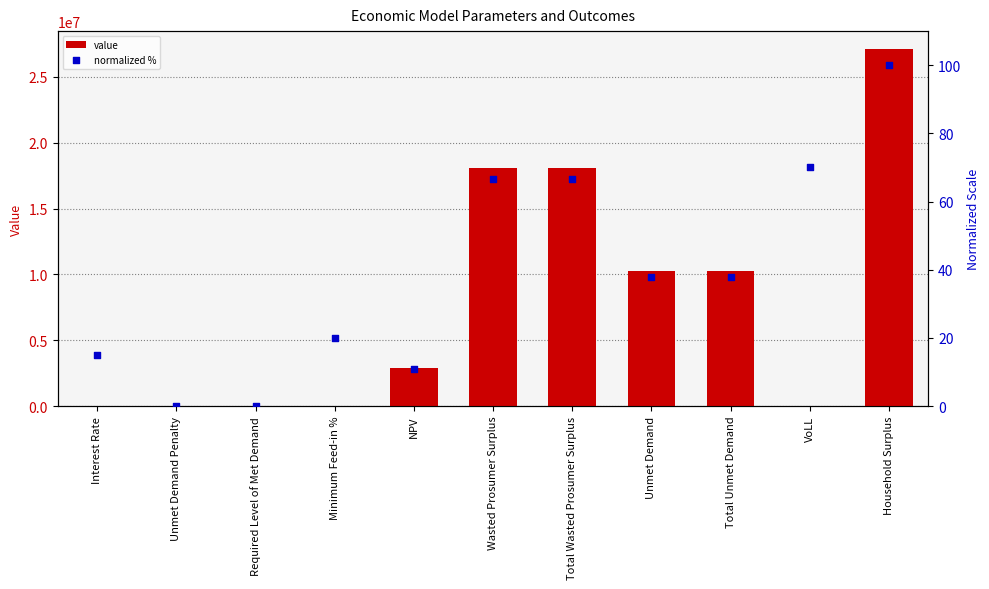

At which category is the sum across all series the highest?

Household Surplus